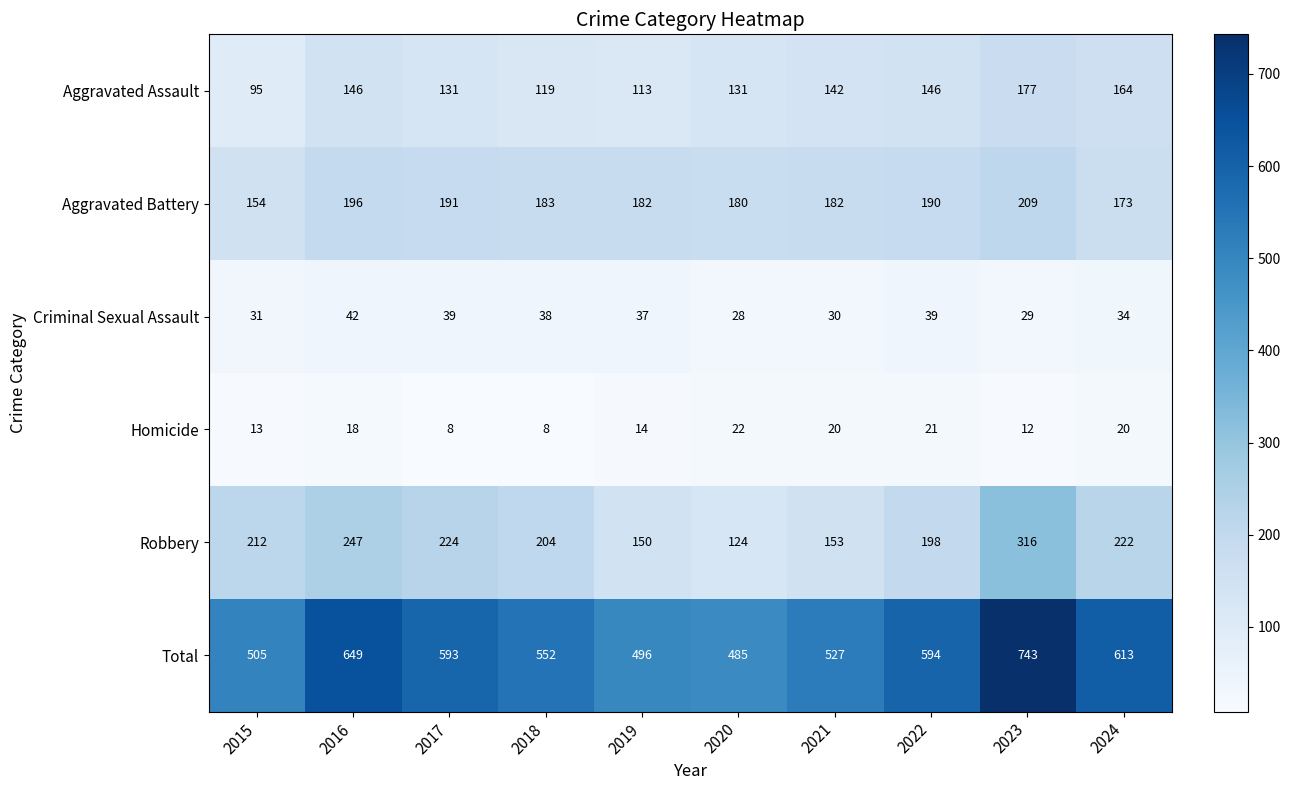

The Aggravated Assault series shows 225 at 2020. True or false?

False